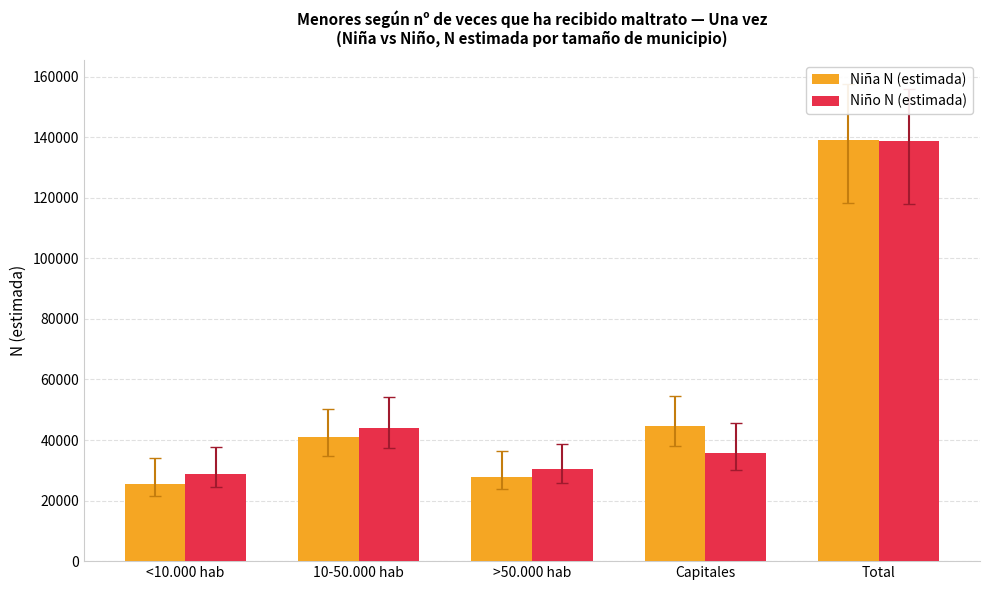

Reading left to right, transcribe all the data shown in this chart.

Niña N (estimada): <10.000 hab=25495	10-50.000 hab=40917	>50.000 hab=27953	Capitales=44753	Total=139118
Niño N (estimada): <10.000 hab=28640	10-50.000 hab=44060	>50.000 hab=30422	Capitales=35580	Total=138702